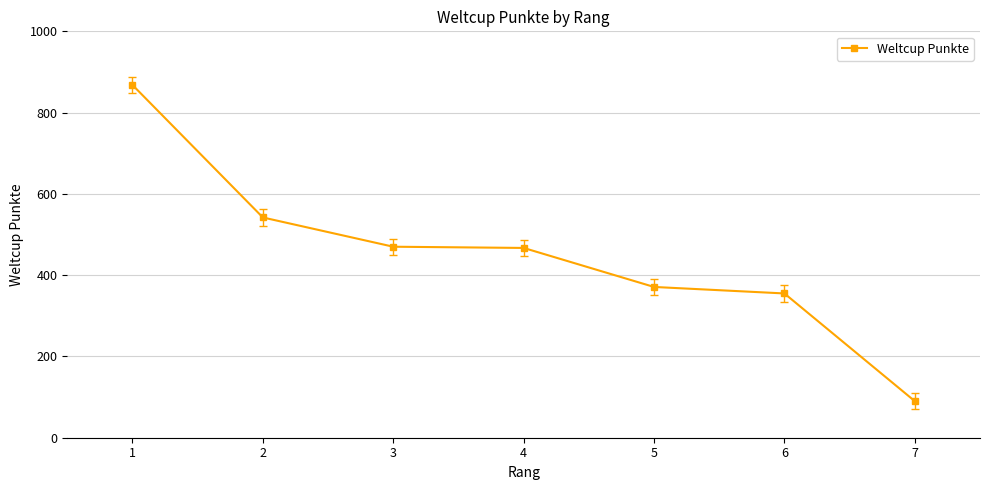

At which category does the chart reach its peak across all series?

1